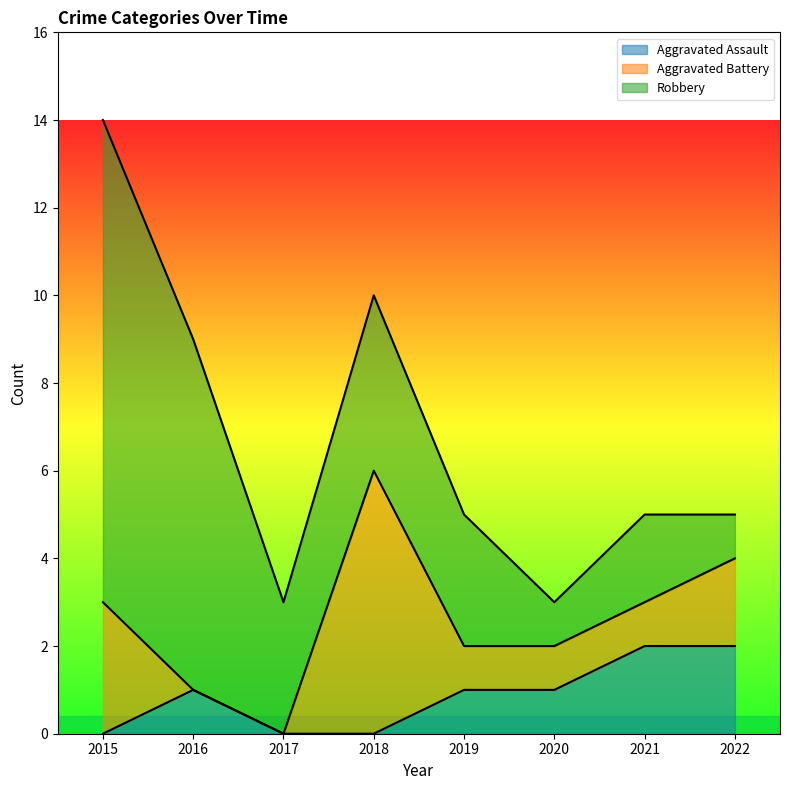

Rank the series by their maximum value, from lowest to highest.

Aggravated Assault, Aggravated Battery, Robbery